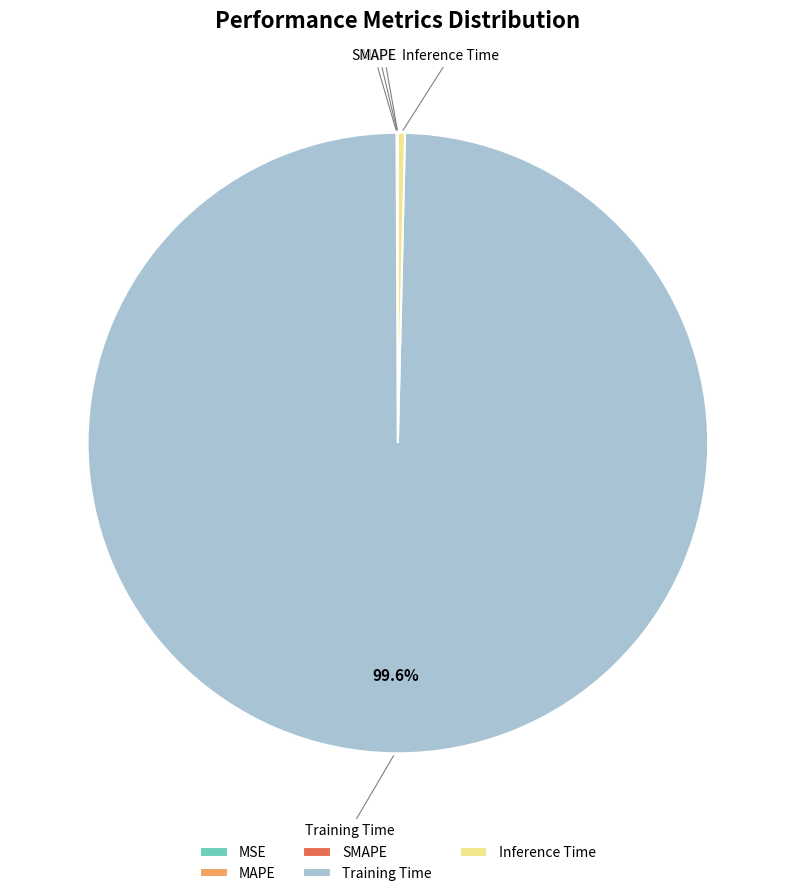

What portion of the pie excludes Training Time?

0.4%